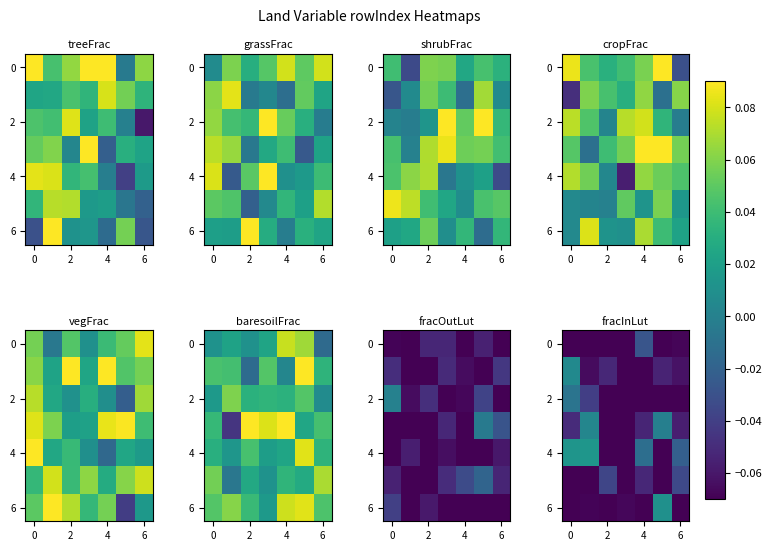

How many values in the 6 series are below 0?

6